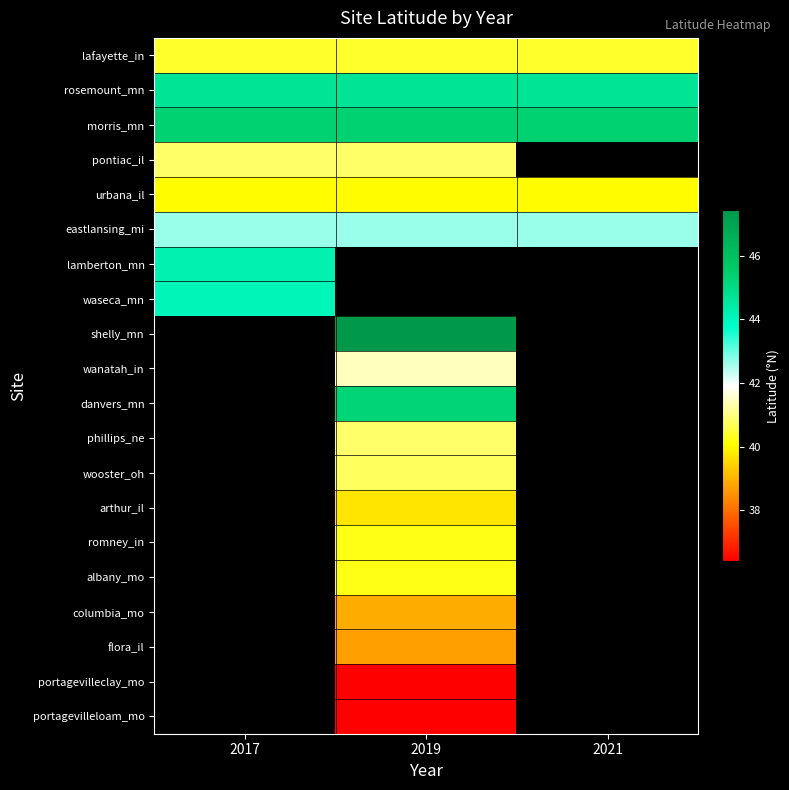

What is the difference between the highest and lowest values at 2021?

5.3